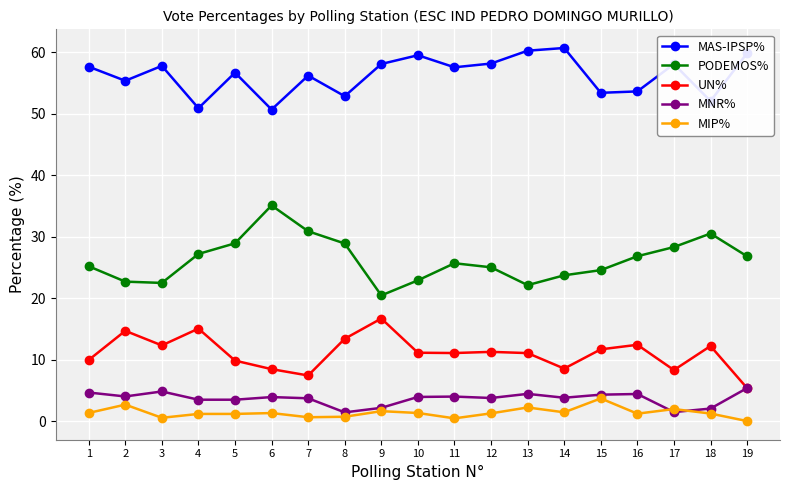

The UN% series shows 3.0 at 7. True or false?

False